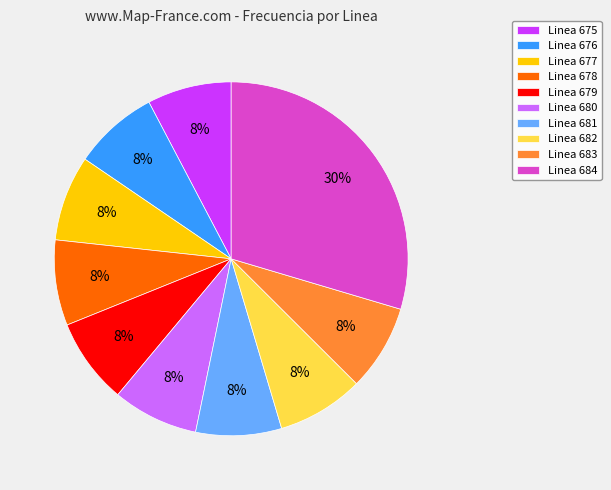

To the nearest percent, what percentage of the pie is Linea 678?

8%